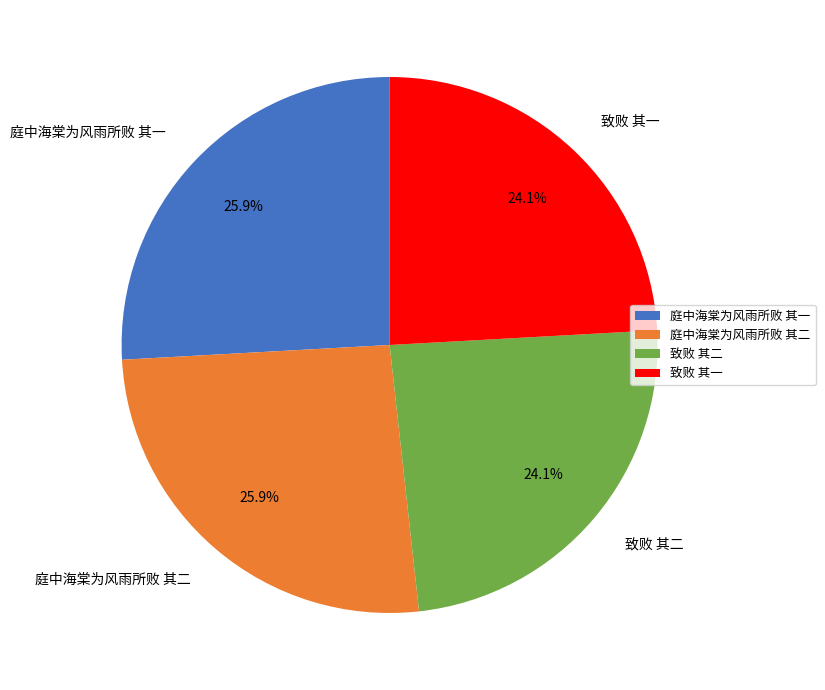

To the nearest percent, what percentage of the pie is 致败 其一?

24%